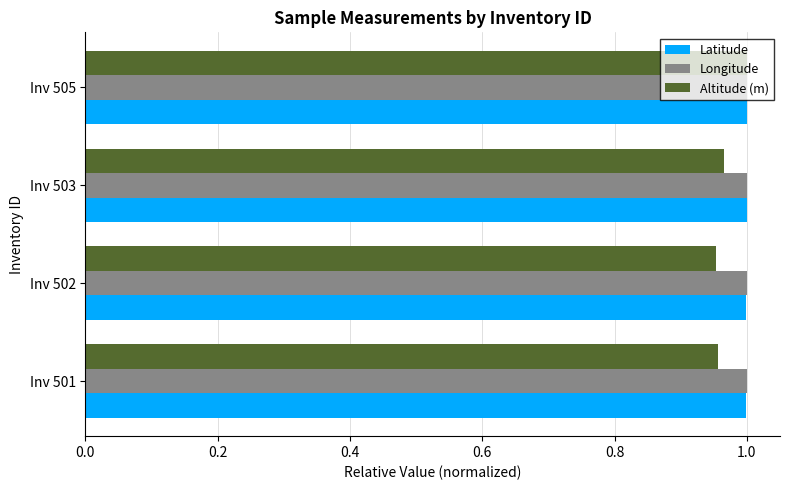

At how many categories does at least one series exceed 0?

4